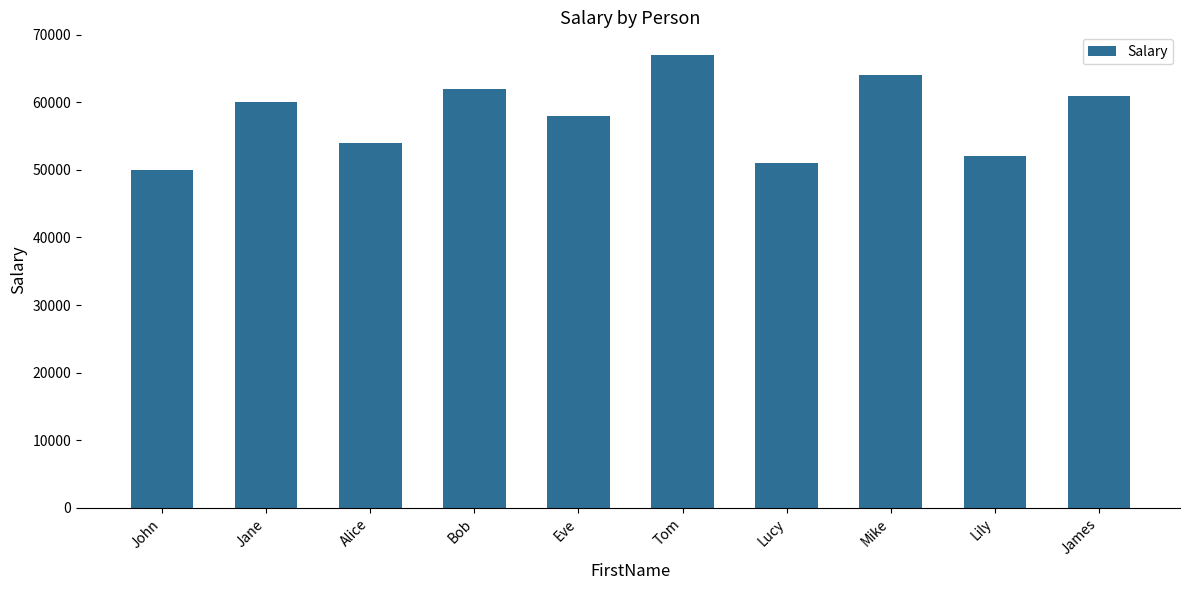

Are the bars grouped side by side (vs. stacked)?

No